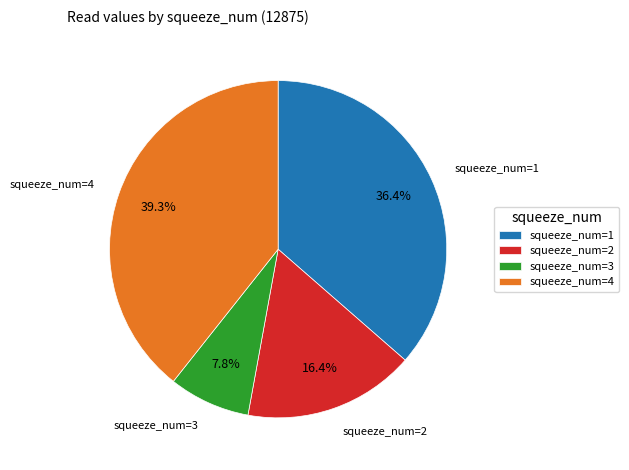

What percentage is NOT represented by squeeze_num=1?

63.6%